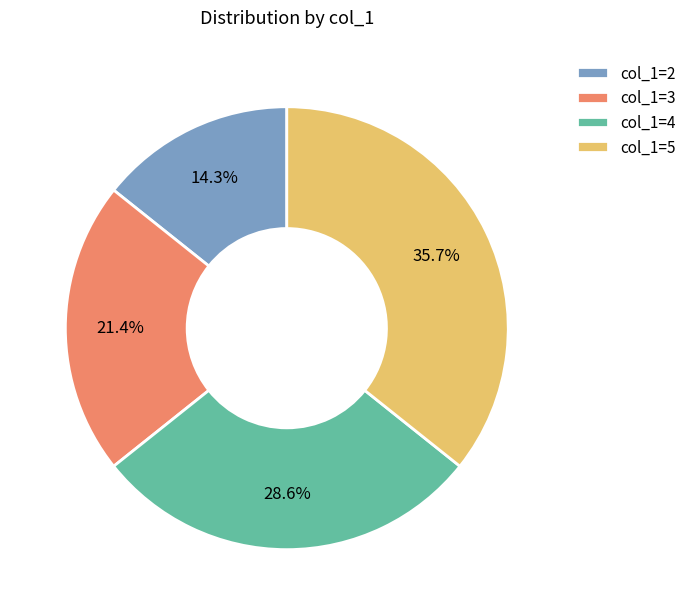

How many slices are in this pie chart?

4